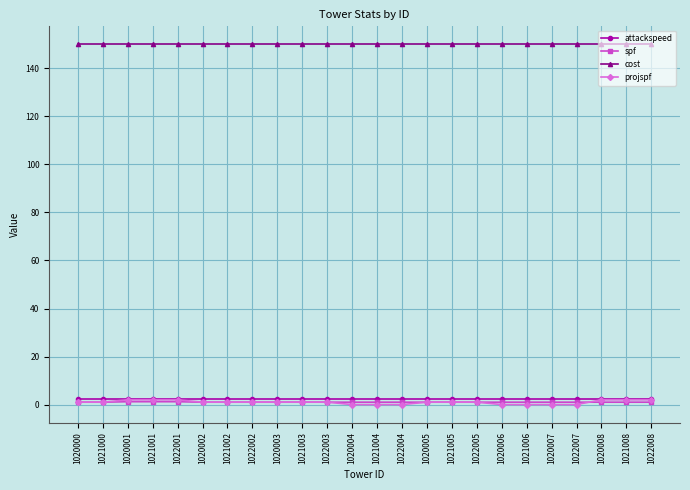

Does the chart have visible grid lines?

Yes